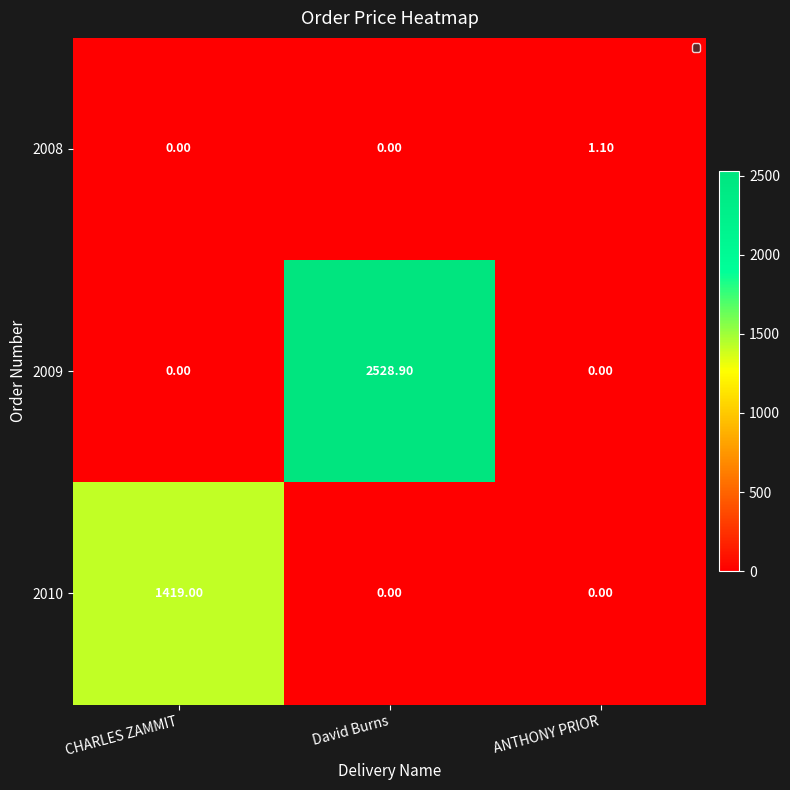

How many categories are shown in the chart?

3